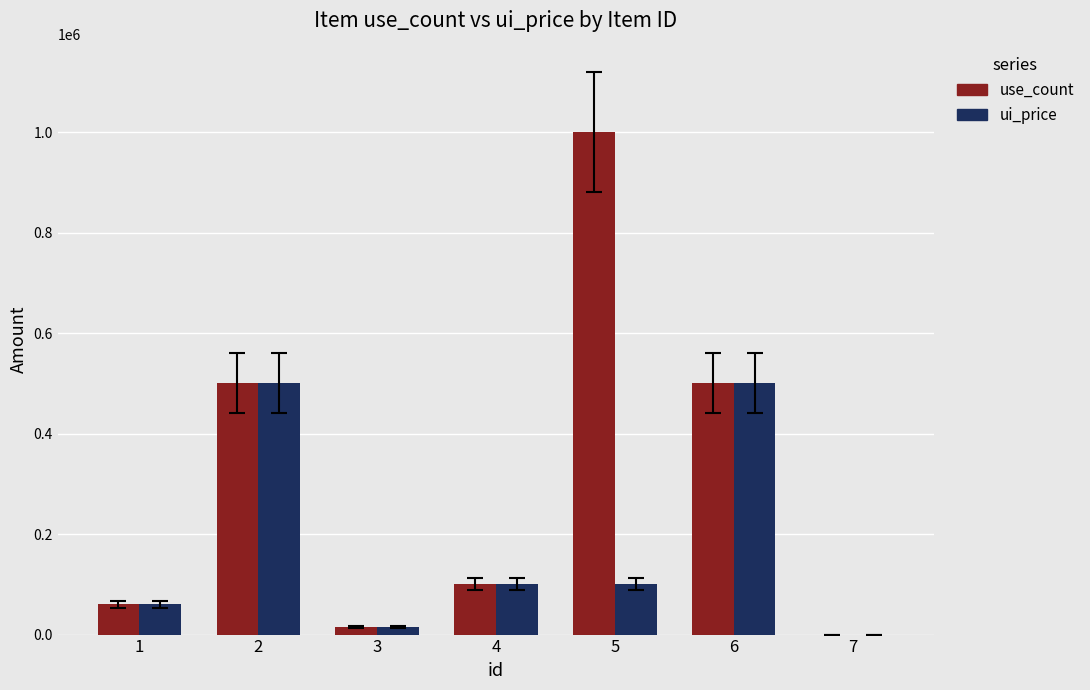

At which category is the sum across all series the highest?

5